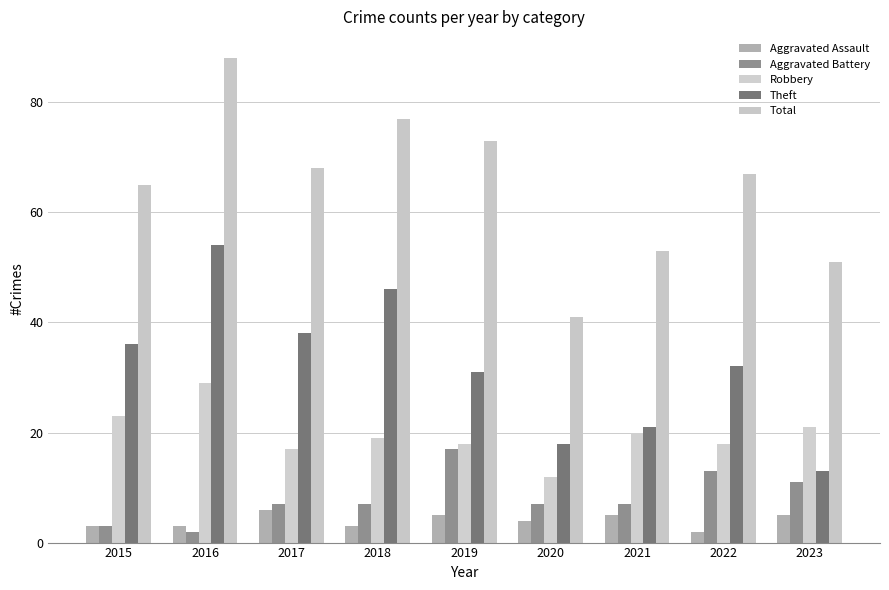

What is the greatest value displayed?

88